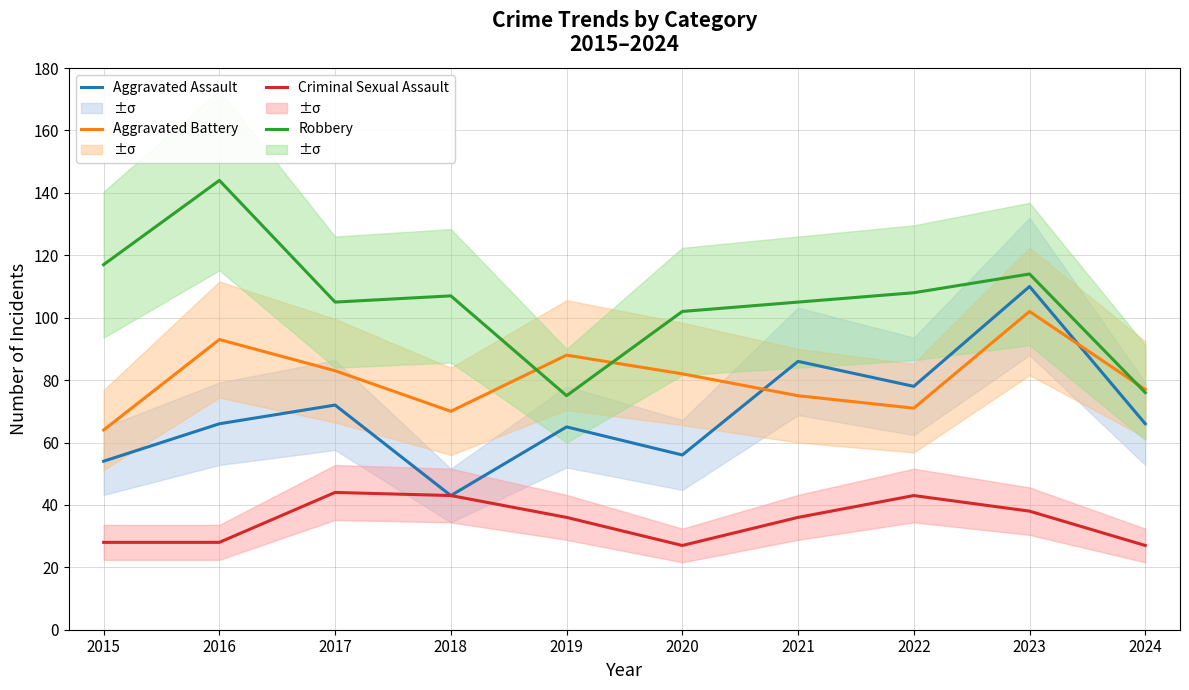

True or false: Criminal Sexual Assault and Aggravated Assault intersect in this chart.

False